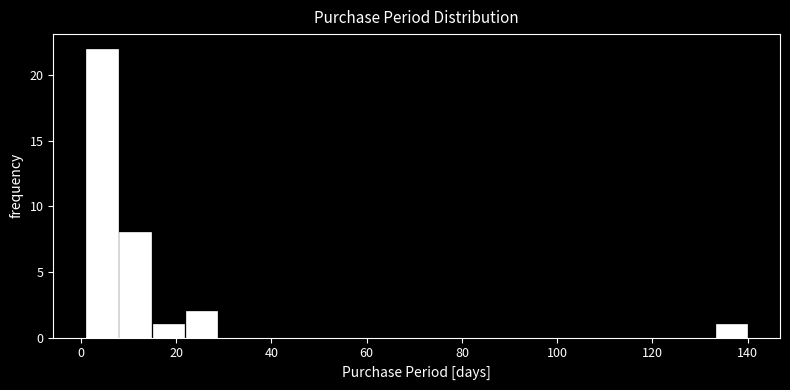

Around what value on the x-axis is the tallest bar? Give the approximate position of its centre, as read against the axis.

4